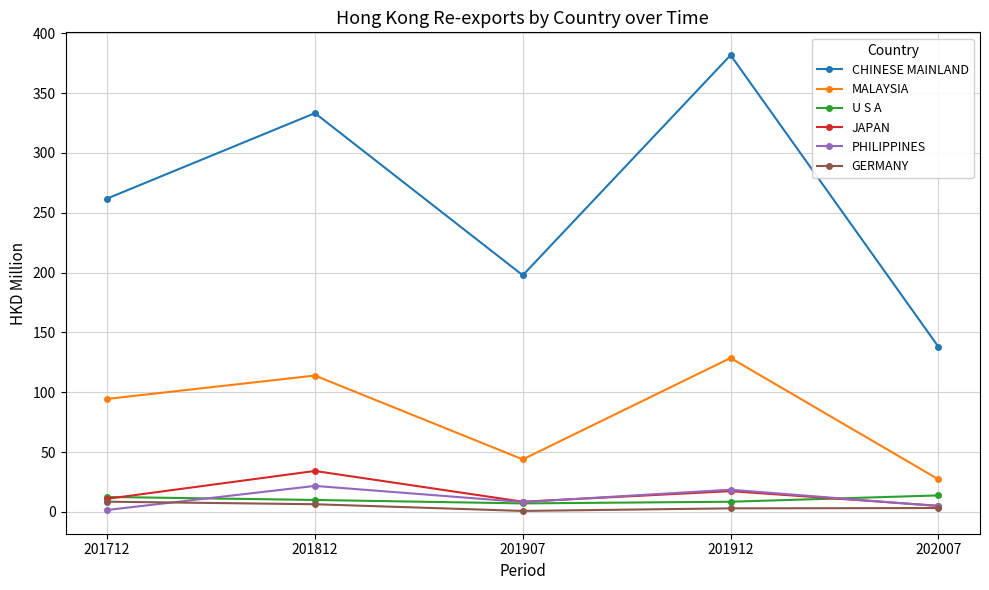

True or false: CHINESE MAINLAND and U S A intersect in this chart.

False